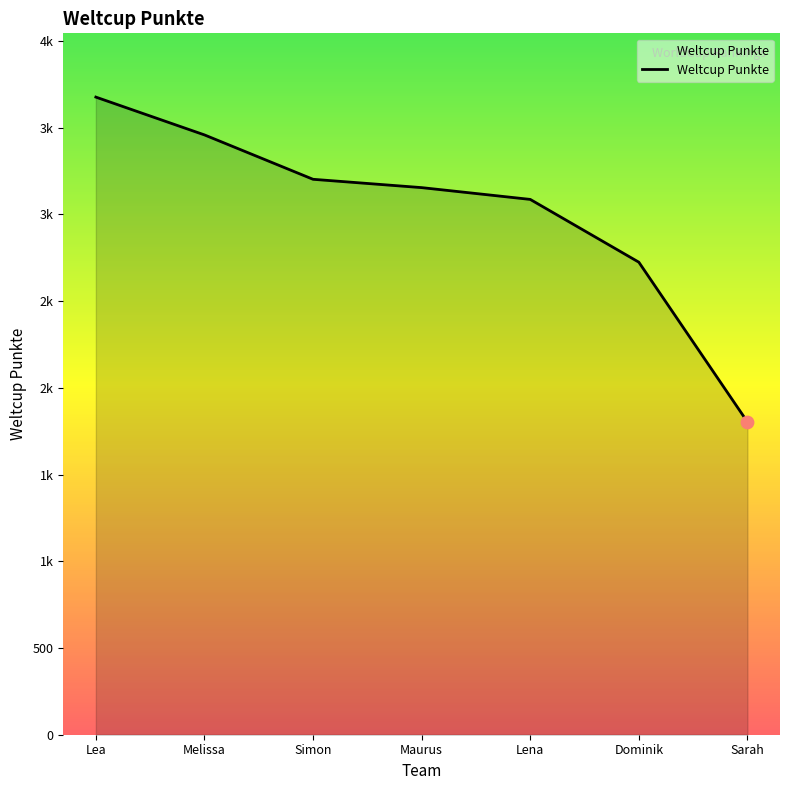

What is the change in value from Simon to Lena?

-116